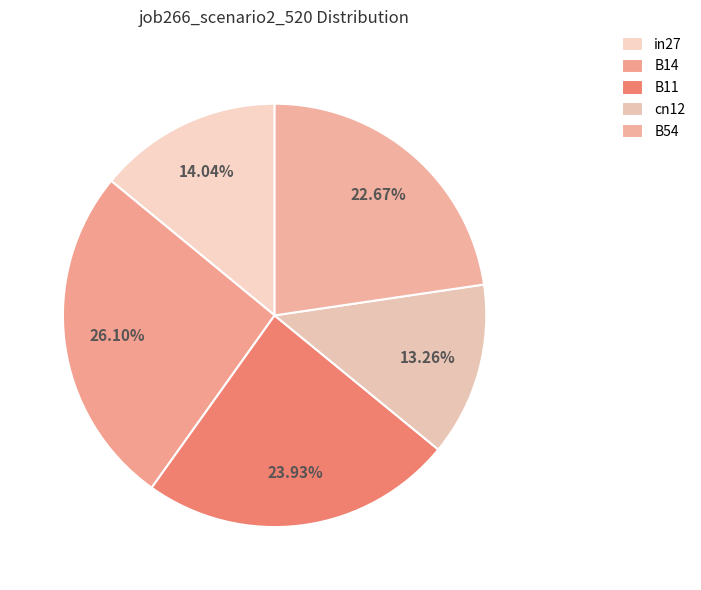

To the nearest percent, what percentage of the pie is cn12?

13%